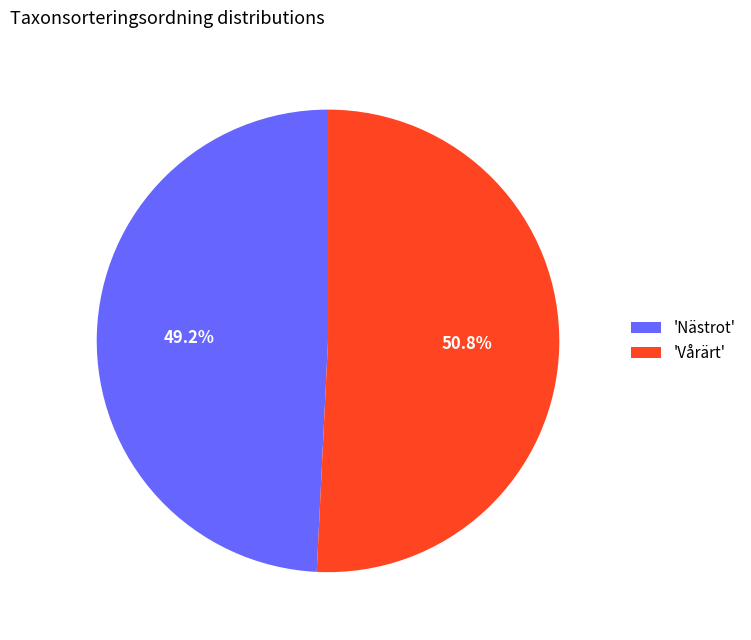

What percentage do 'Nästrot' and 'Vårärt' together represent?

100.0%